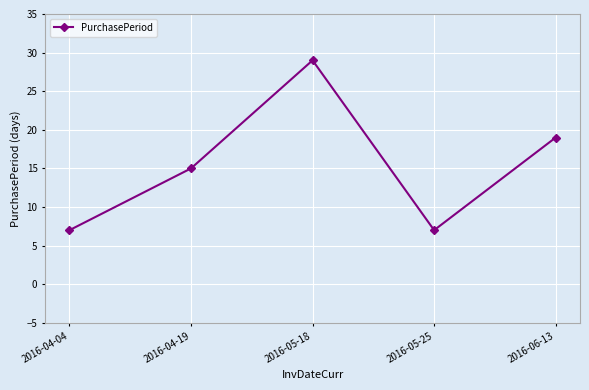

Reading left to right, list all the values displayed in this chart.

2016-04-04=7	2016-04-19=15	2016-05-18=29	2016-05-25=7	2016-06-13=19